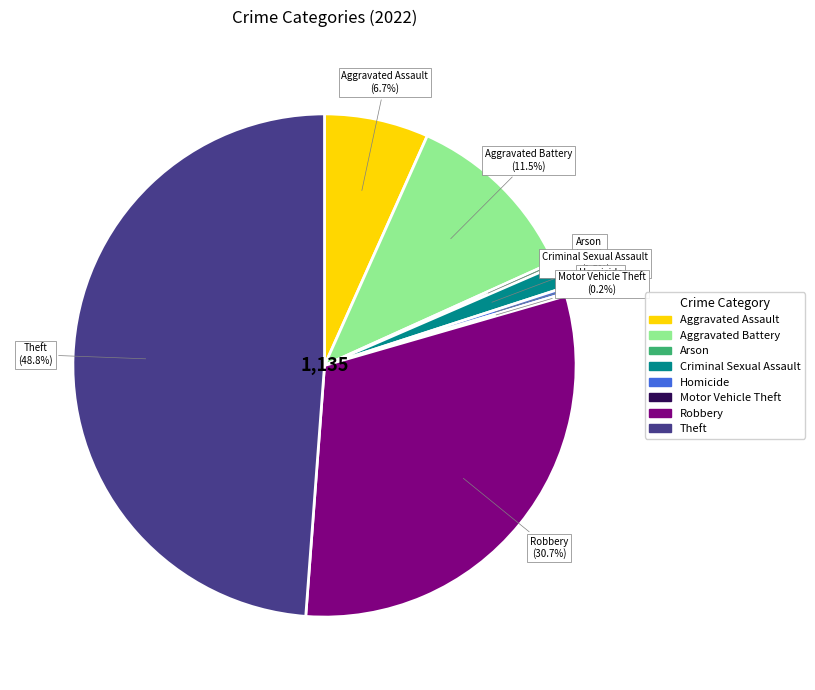

Is the sum of Criminal Sexual Assault and Aggravated Assault greater than half?

No